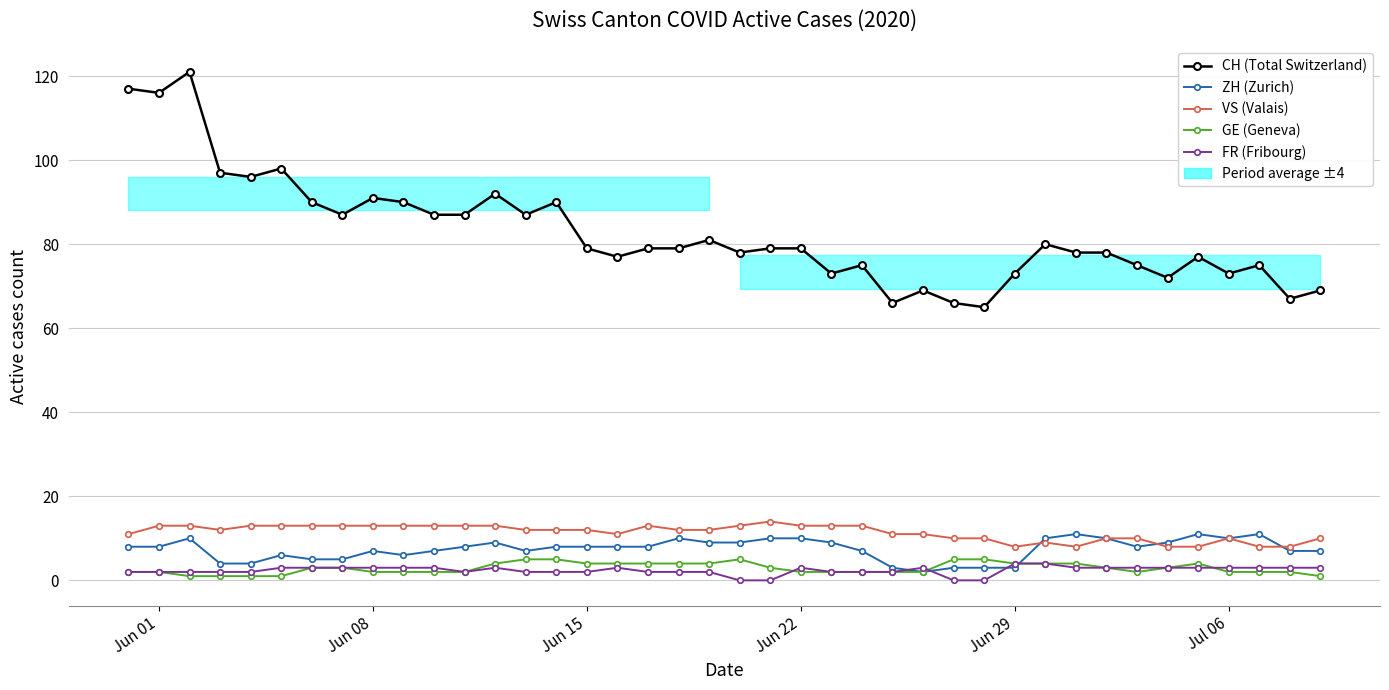

Does the chart have visible grid lines?

Yes